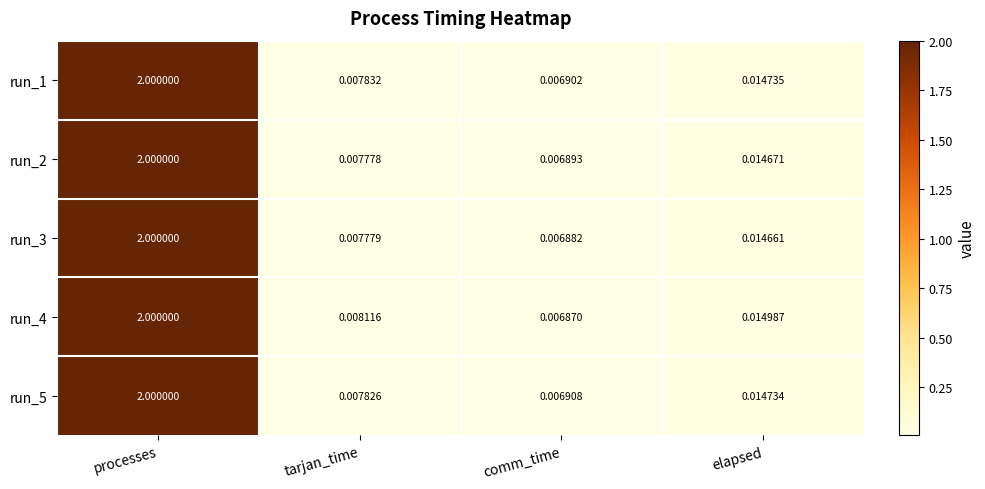

At which label does run_3 reach its peak?

processes